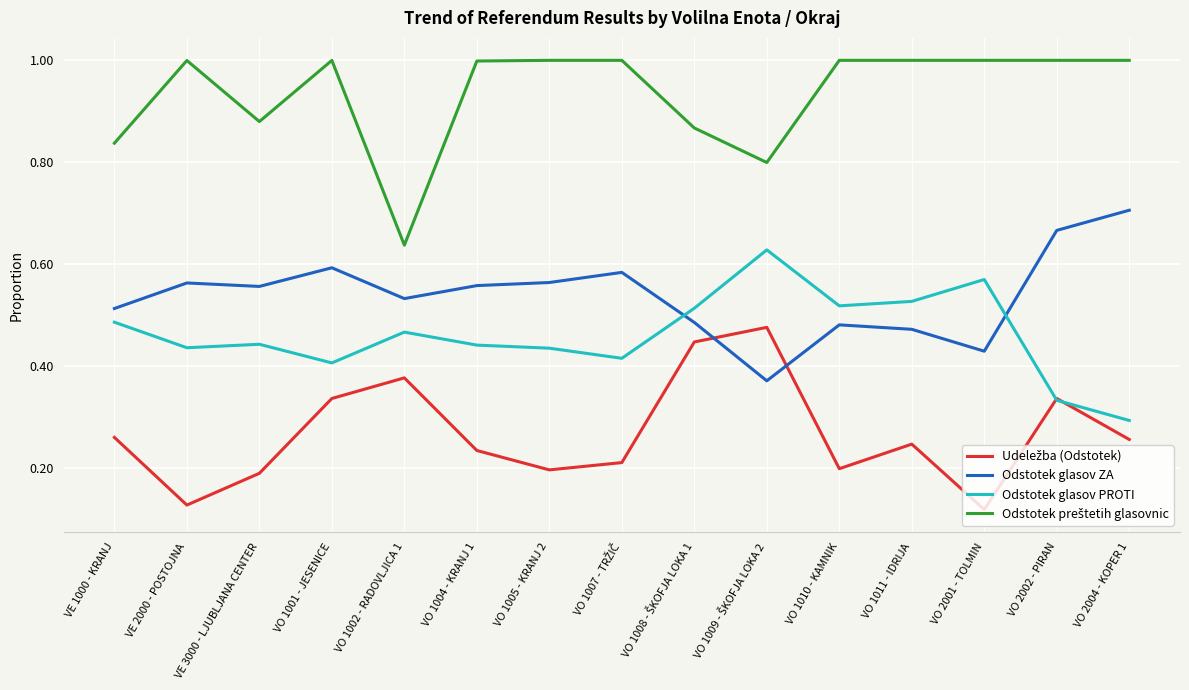

What is the total value across all series at VO 1010 - KAMNIK?

2.2